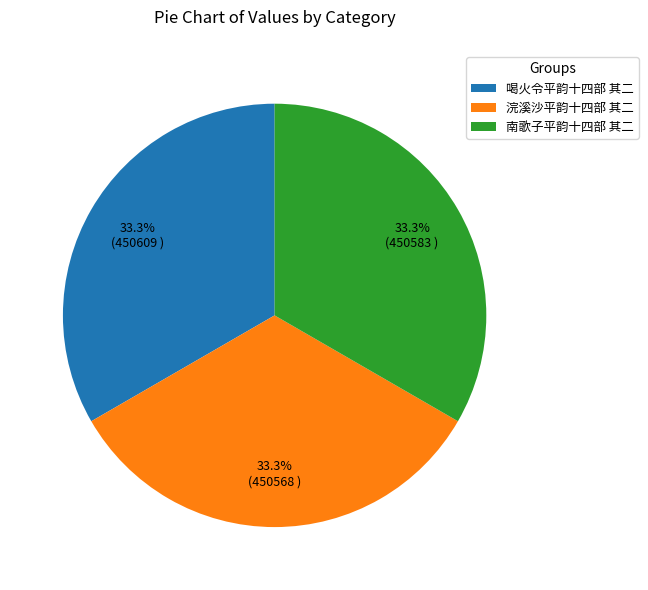

How many slices are in this pie chart?

3